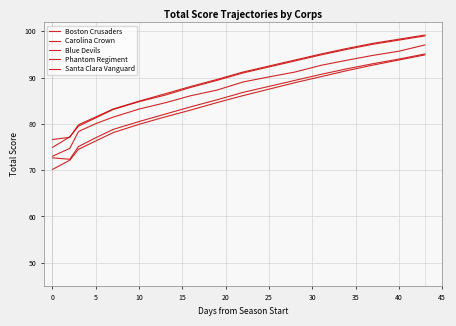

True or false: Blue Devils has more than 0 points higher than both neighbors.

False